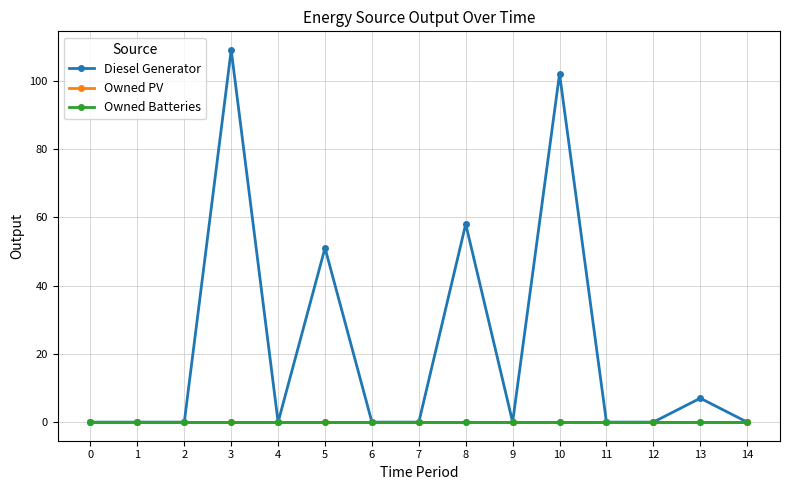

What is the difference between the maximum and minimum values in the Diesel Generator series?

109